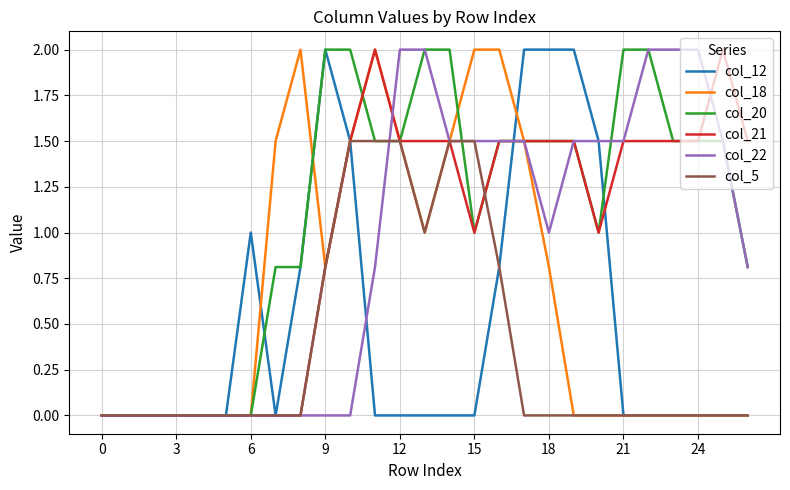

Is this an area chart (filled region under the line)?

No